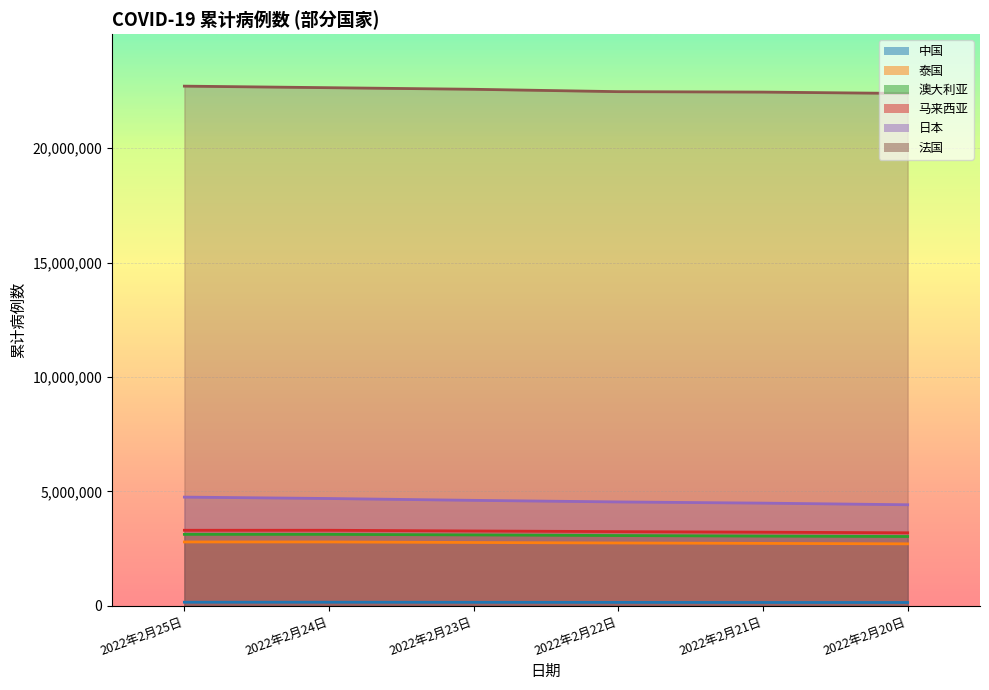

What is the difference between the highest and lowest values at 2022年2月22日?

22311914